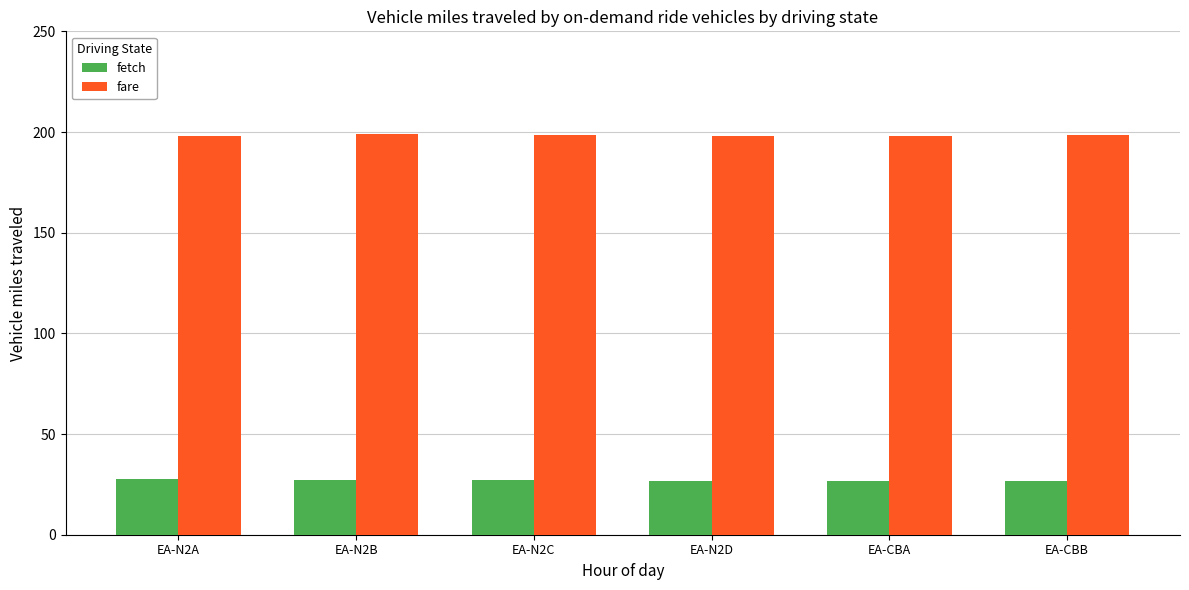

What is the sum of all fare values?

1190.1